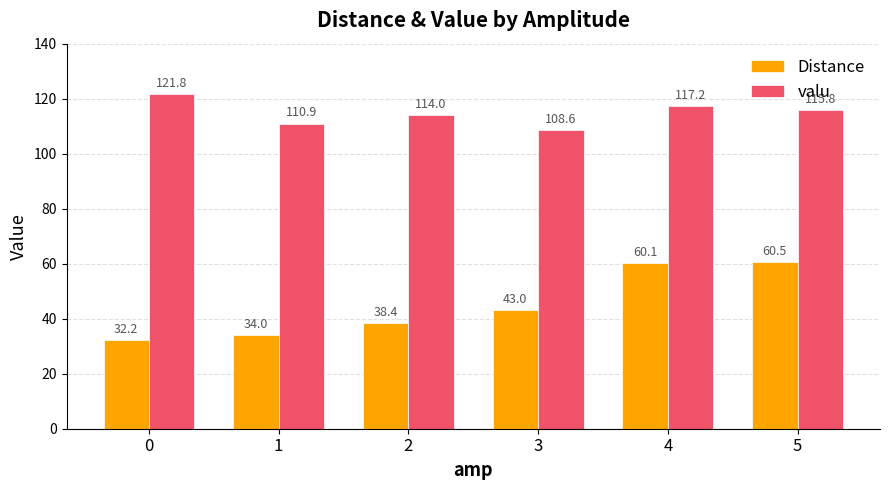

Which series has the widest spread of values?

Distance